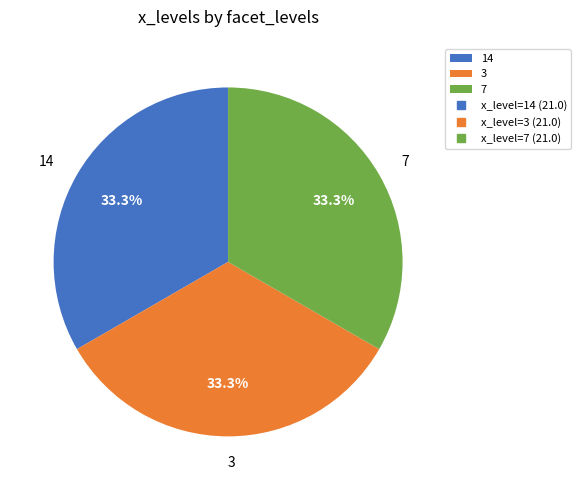

What portion of the pie excludes 14?

66.7%